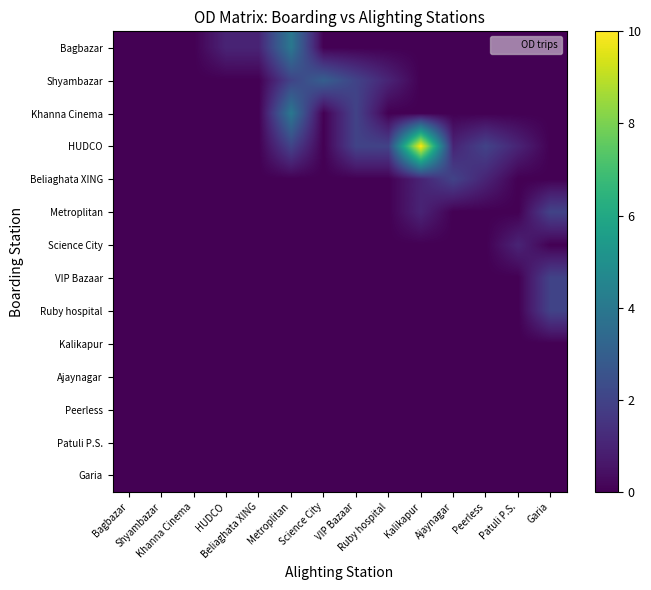

At how many categories does at least one series exceed 3?

2